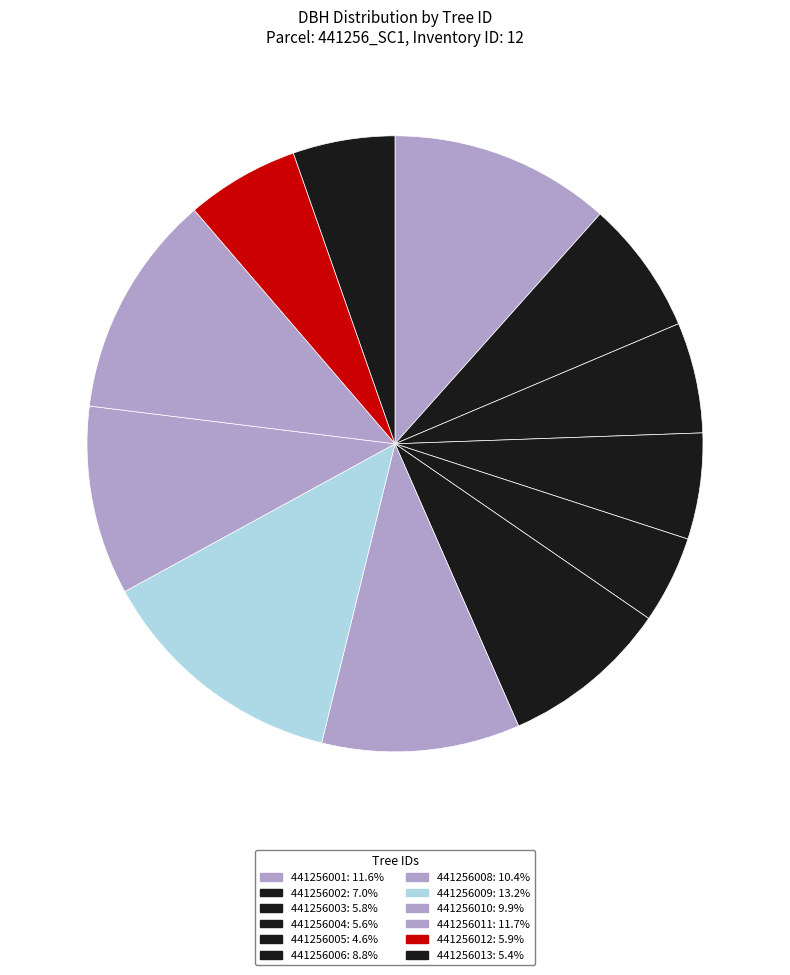

Do 441256004 and 441256010 together represent more than half of the pie?

No